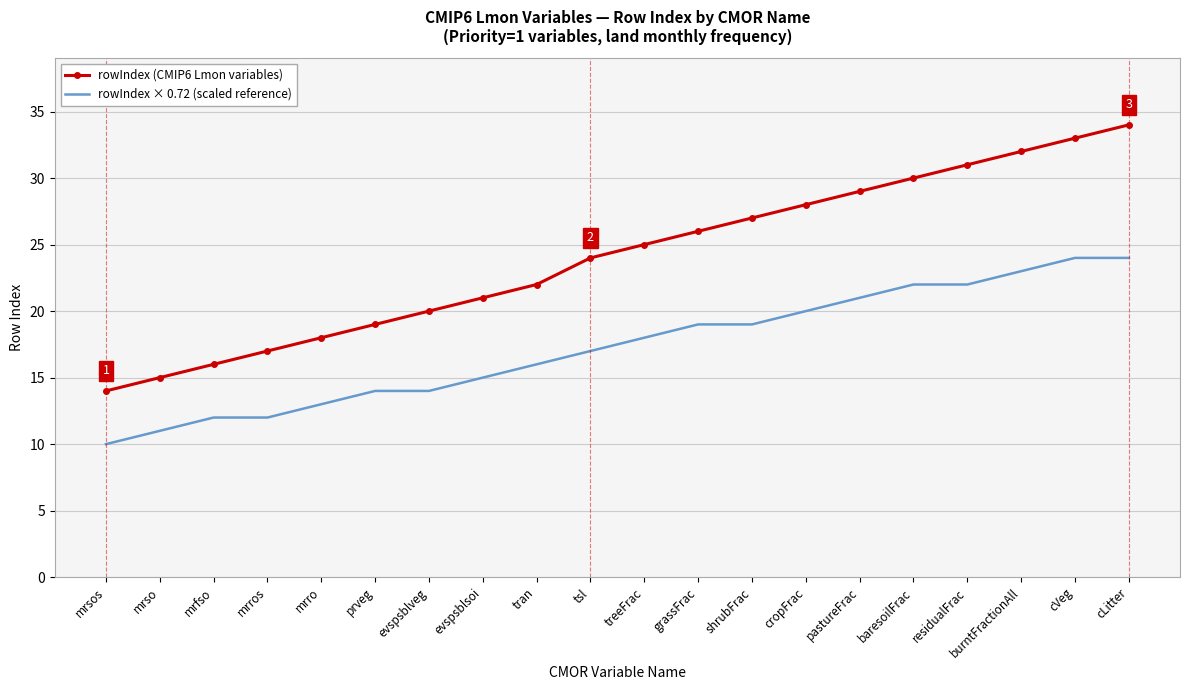

What is the difference between the maximum and minimum values in the rowIndex × 0.72 (scaled reference) series?

14